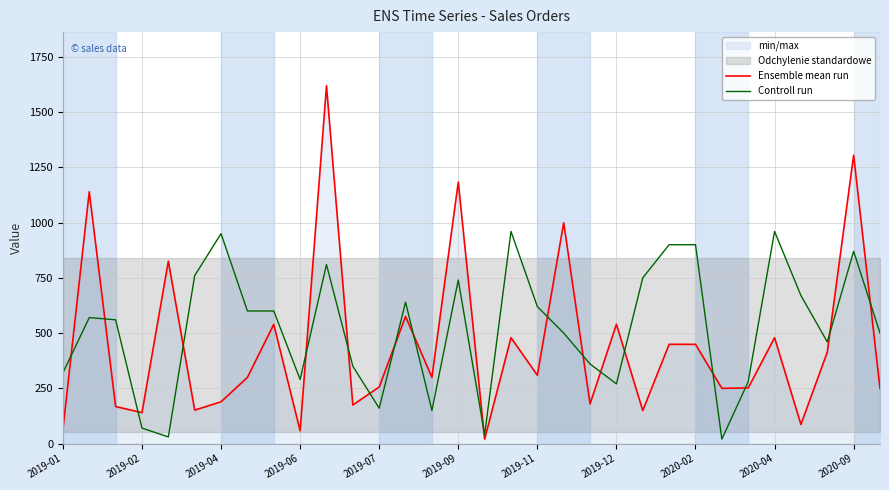

Which series ends up on top after the final intersection of Controll run and Ensemble mean run?

Controll run